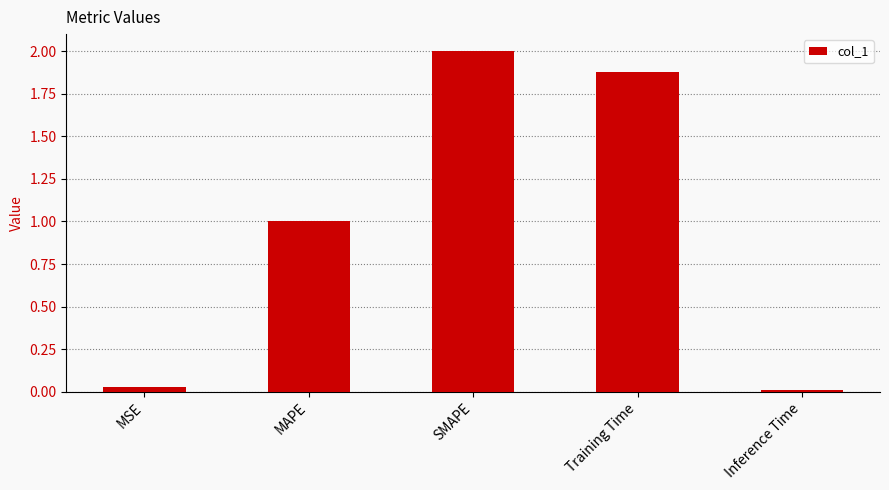

What is the difference between the maximum and second lowest values?

2.0